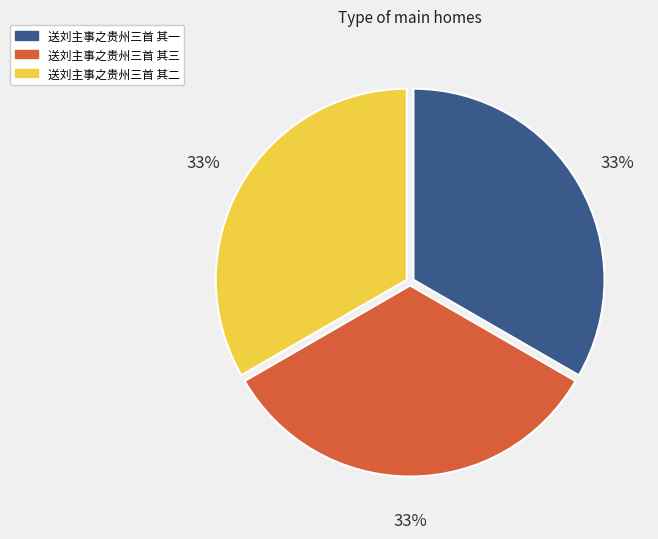

Do 送刘主事之贵州三首 其二 and 送刘主事之贵州三首 其三 together represent more than half of the pie?

Yes